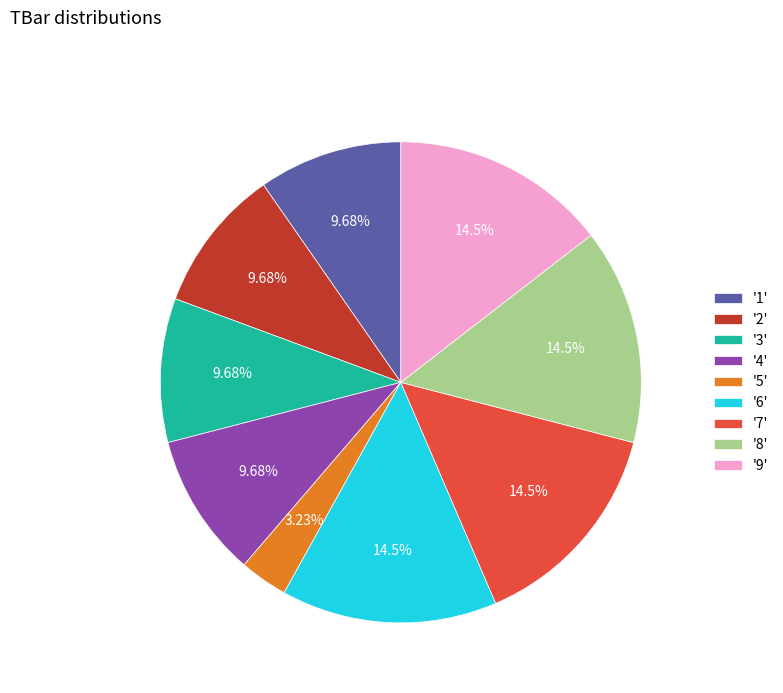

How many slices are in this pie chart?

9